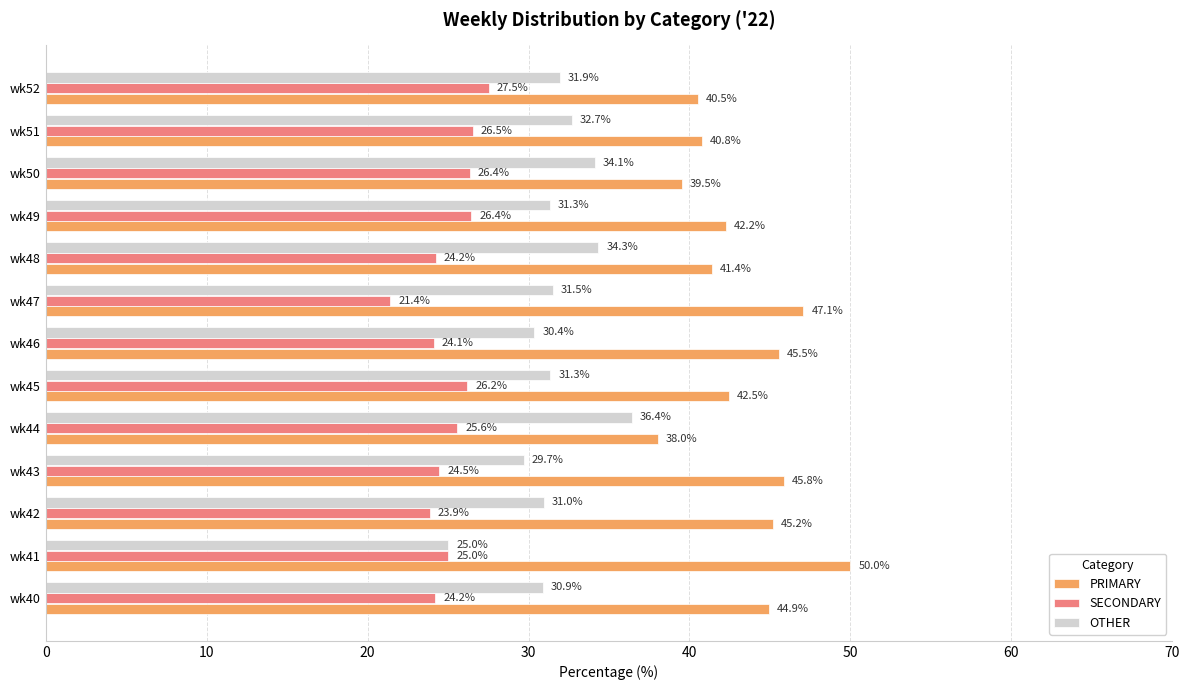

The OTHER series shows 31.3 at wk49. True or false?

True